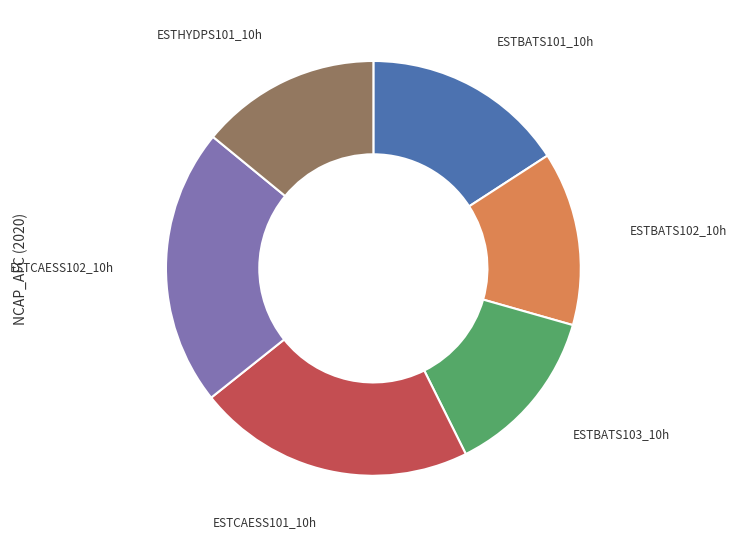

True or false: ESTCAESS102_10h accounts for 28% of the total.

False